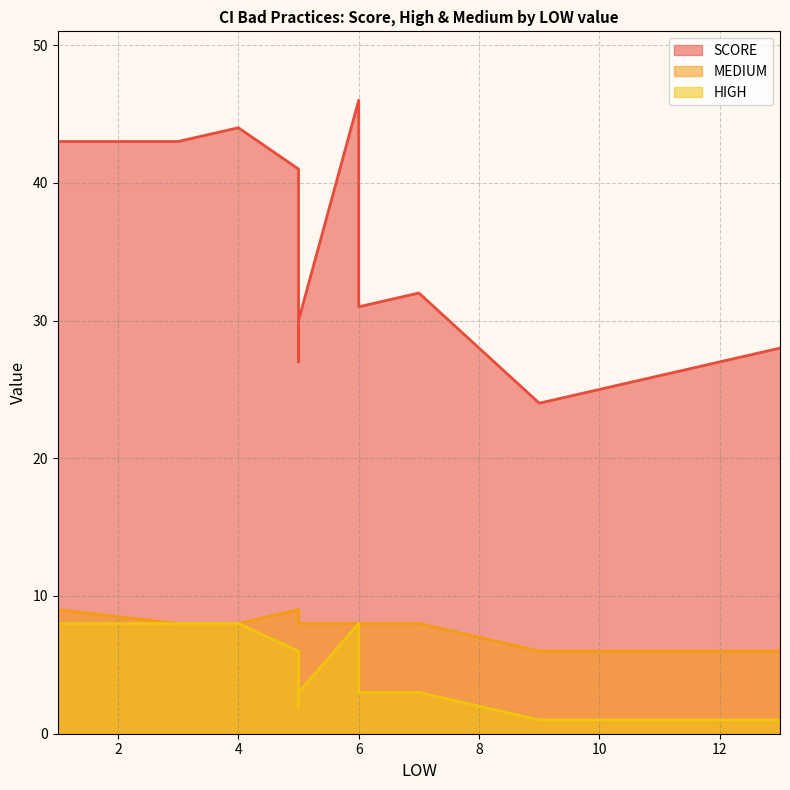

How many data points does each series have?

14